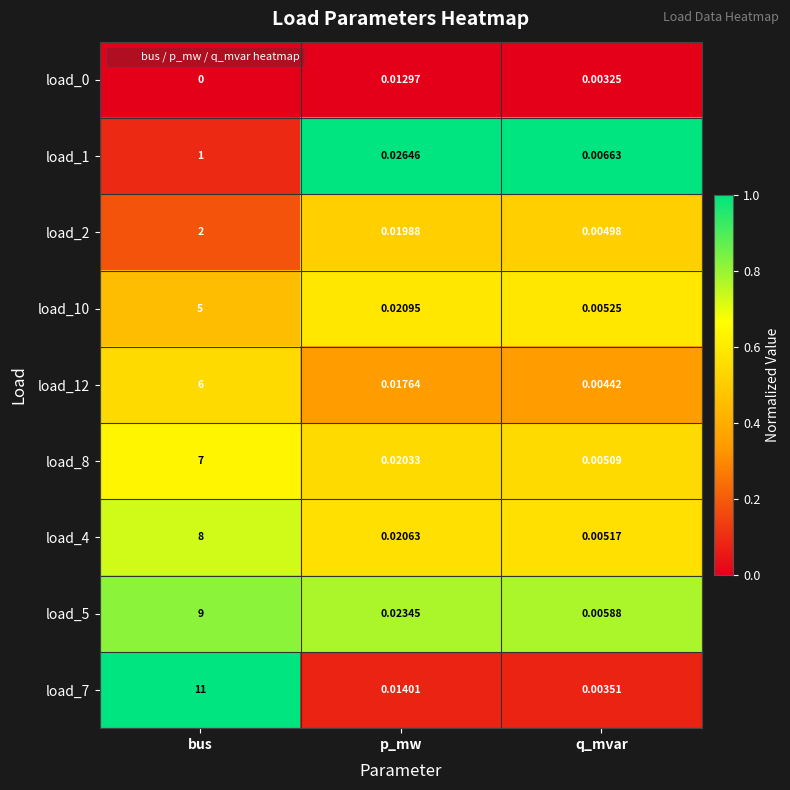

Rank the categories by load_7 value from highest to lowest.

bus, p_mw, q_mvar